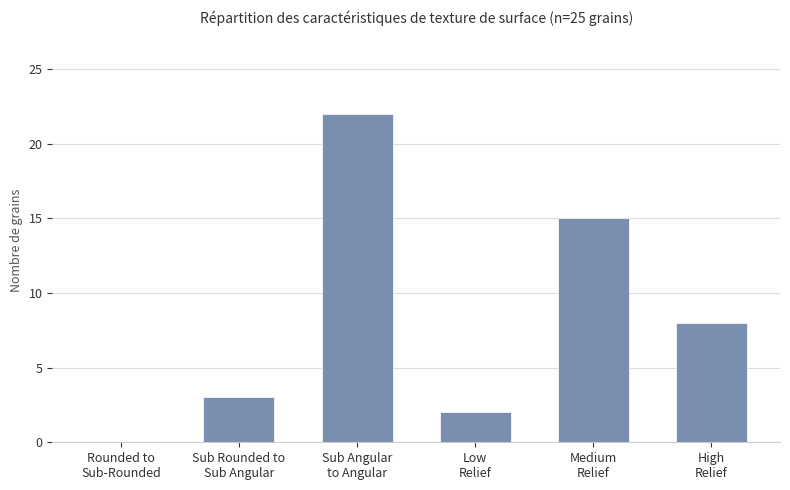

Reading left to right, what are all the values shown in this chart?

Rounded to
Sub-Rounded=0	Sub Rounded to
Sub Angular=3	Sub Angular
to Angular=22	Low
Relief=2	Medium
Relief=15	High
Relief=8